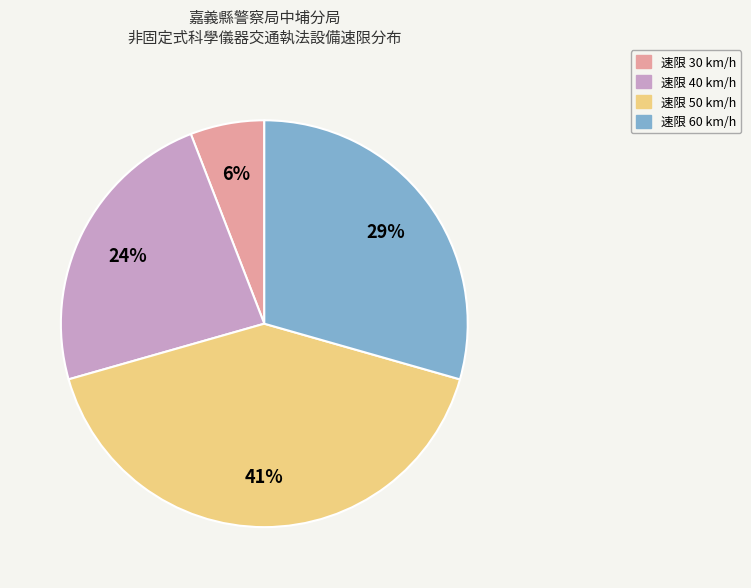

Does any single category account for the majority?

No